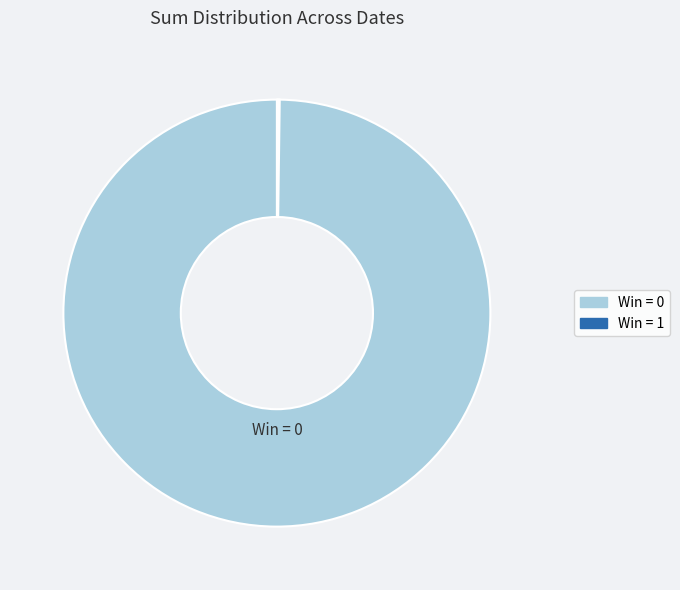

How many slices are in this pie chart?

4